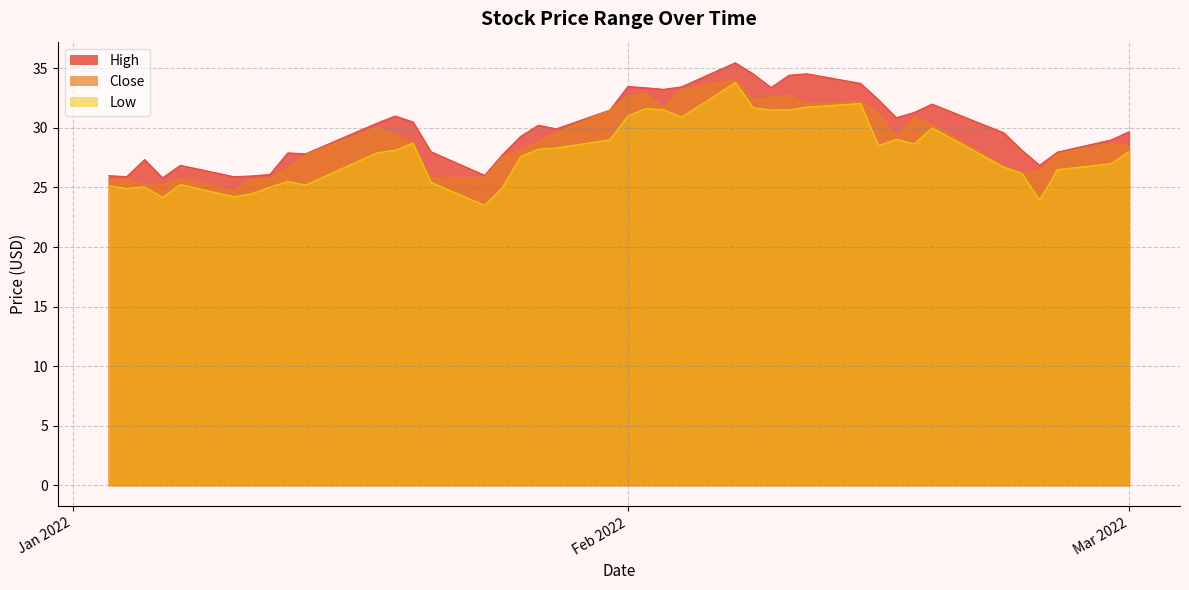

What is the highest value of the High series?

35.5